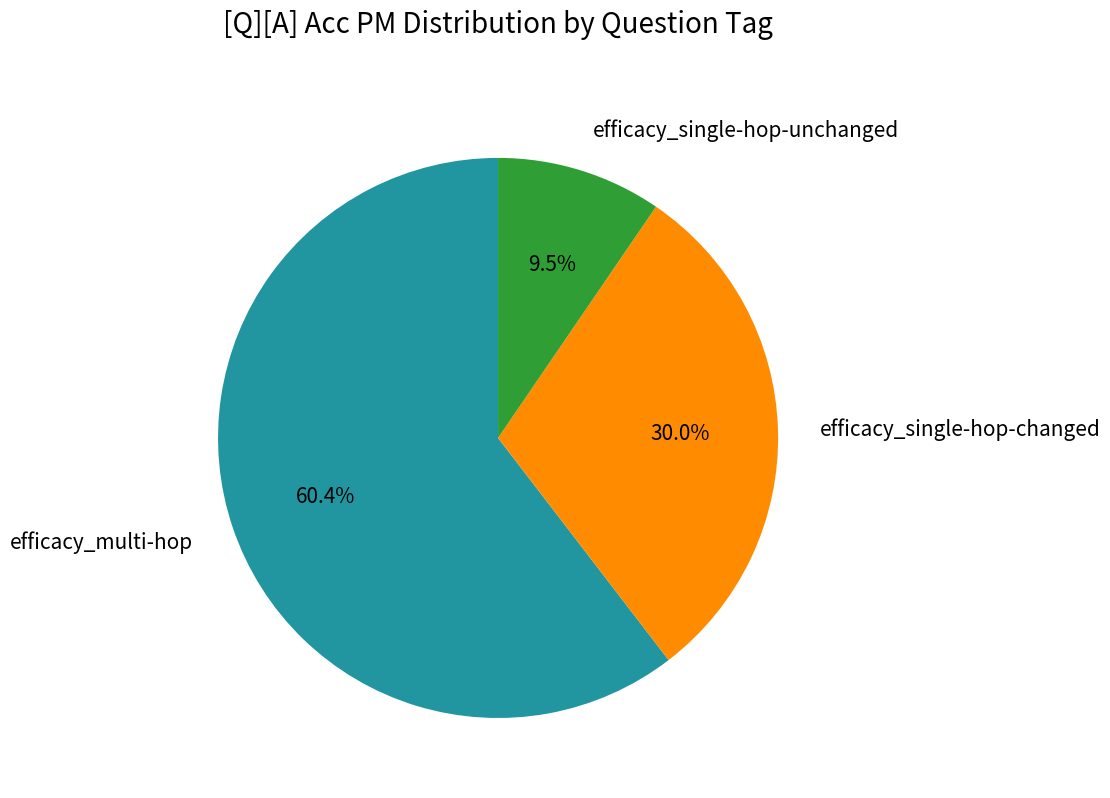

Rank the categories by value from highest to lowest.

efficacy_multi-hop, efficacy_single-hop-changed, efficacy_single-hop-unchanged